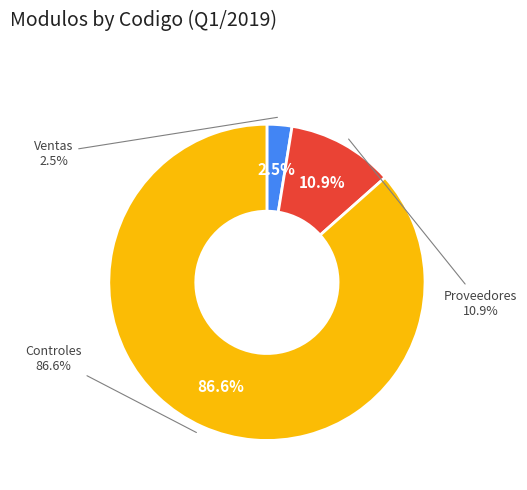

What is the smallest slice in the pie chart?

Ventas